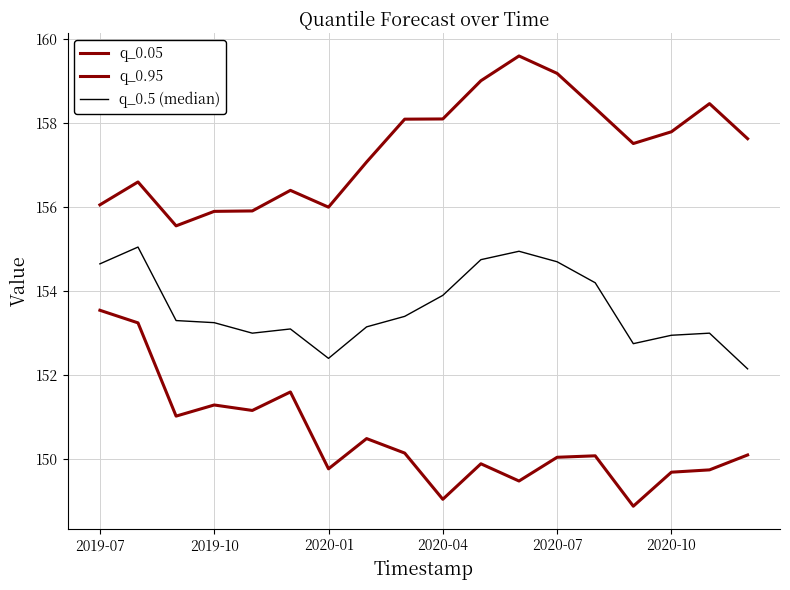

True or false: q_0.05 has more than 2 points higher than both neighbors.

True